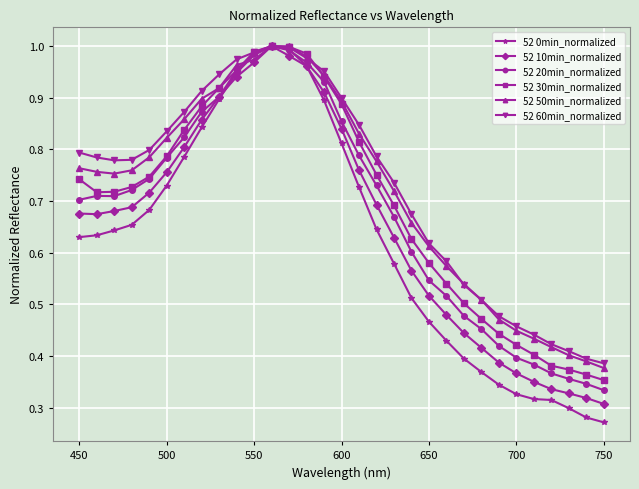

Which series has the widest spread of values?

52 0min_normalized